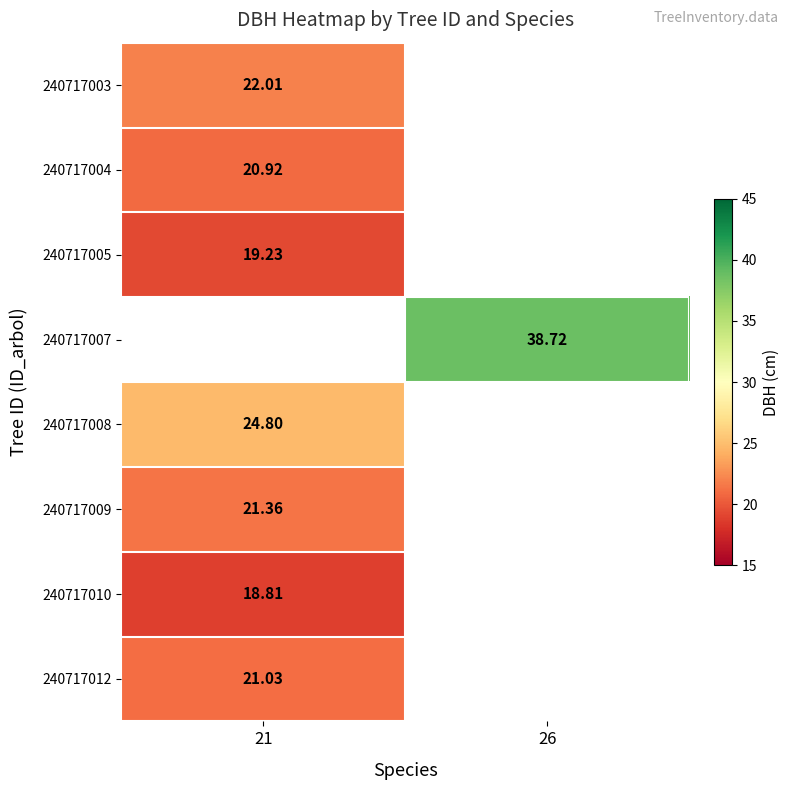

List the labels in order of 240717009 value, largest first.

21, 26